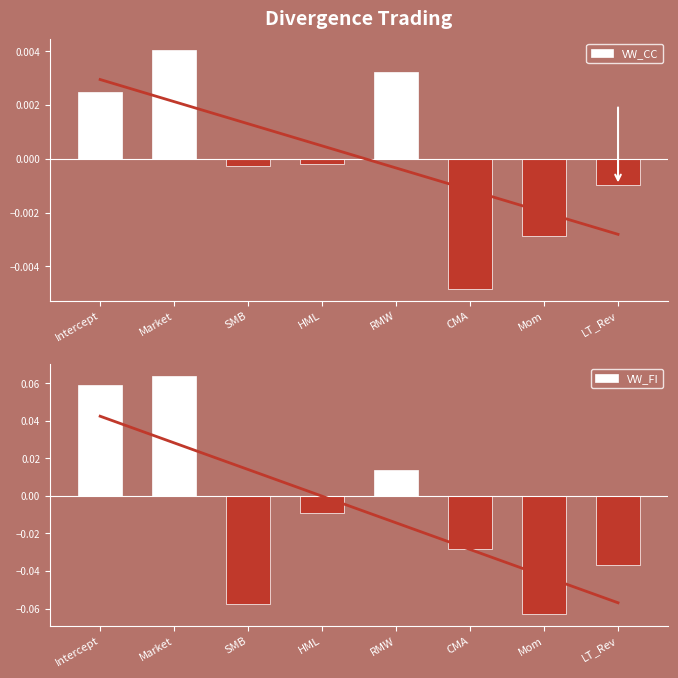

What is the label of the 8th bar from the left?

LT_Rev